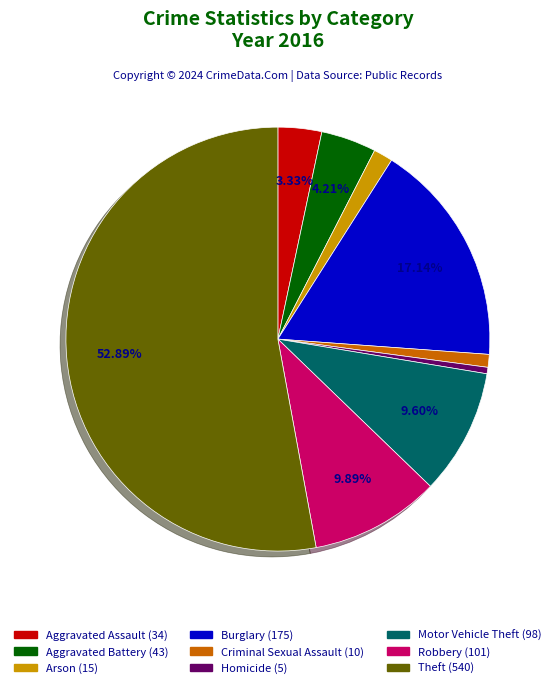

Does Theft represent more than half of the total?

Yes